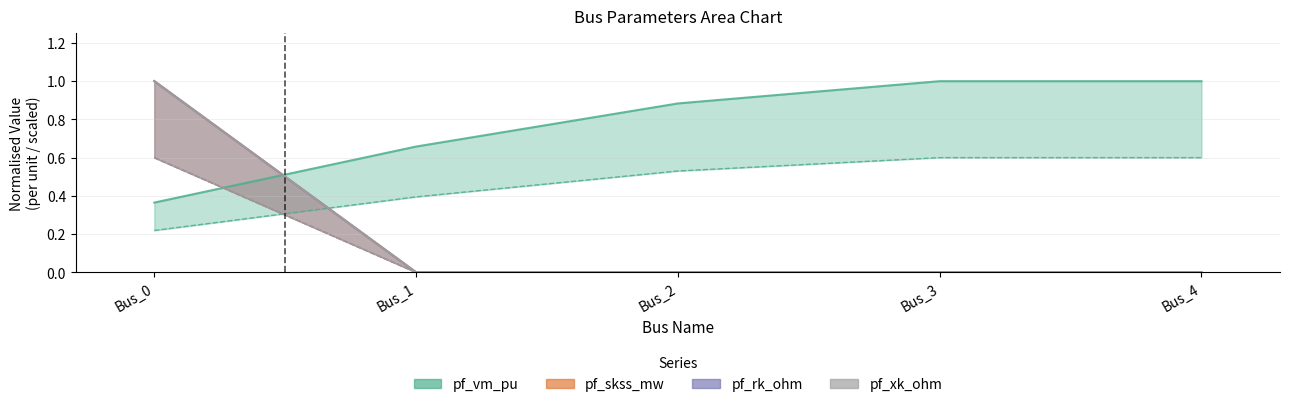

Rank the series at Bus_2 from lowest to highest value.

pf_skss_mw, pf_rk_ohm, pf_xk_ohm, pf_vm_pu